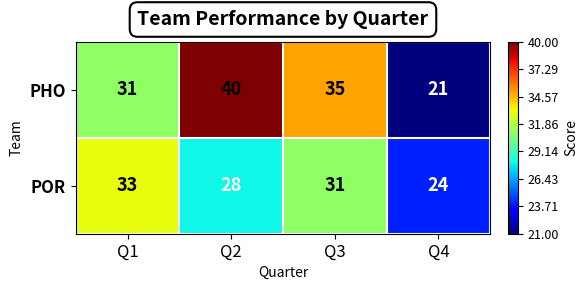

Where is PHO nearest to the value 30?

Q1